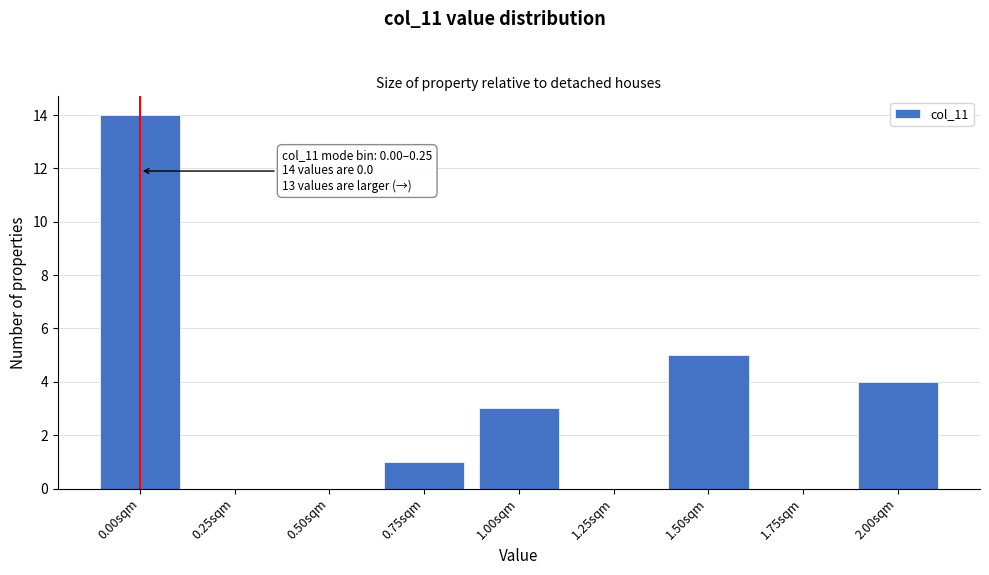

Reading left to right, extract all data points from this chart.

0.00sqm=14	0.25sqm=0	0.50sqm=0	0.75sqm=1	1.00sqm=3	1.25sqm=0	1.50sqm=5	1.75sqm=0	2.00sqm=4